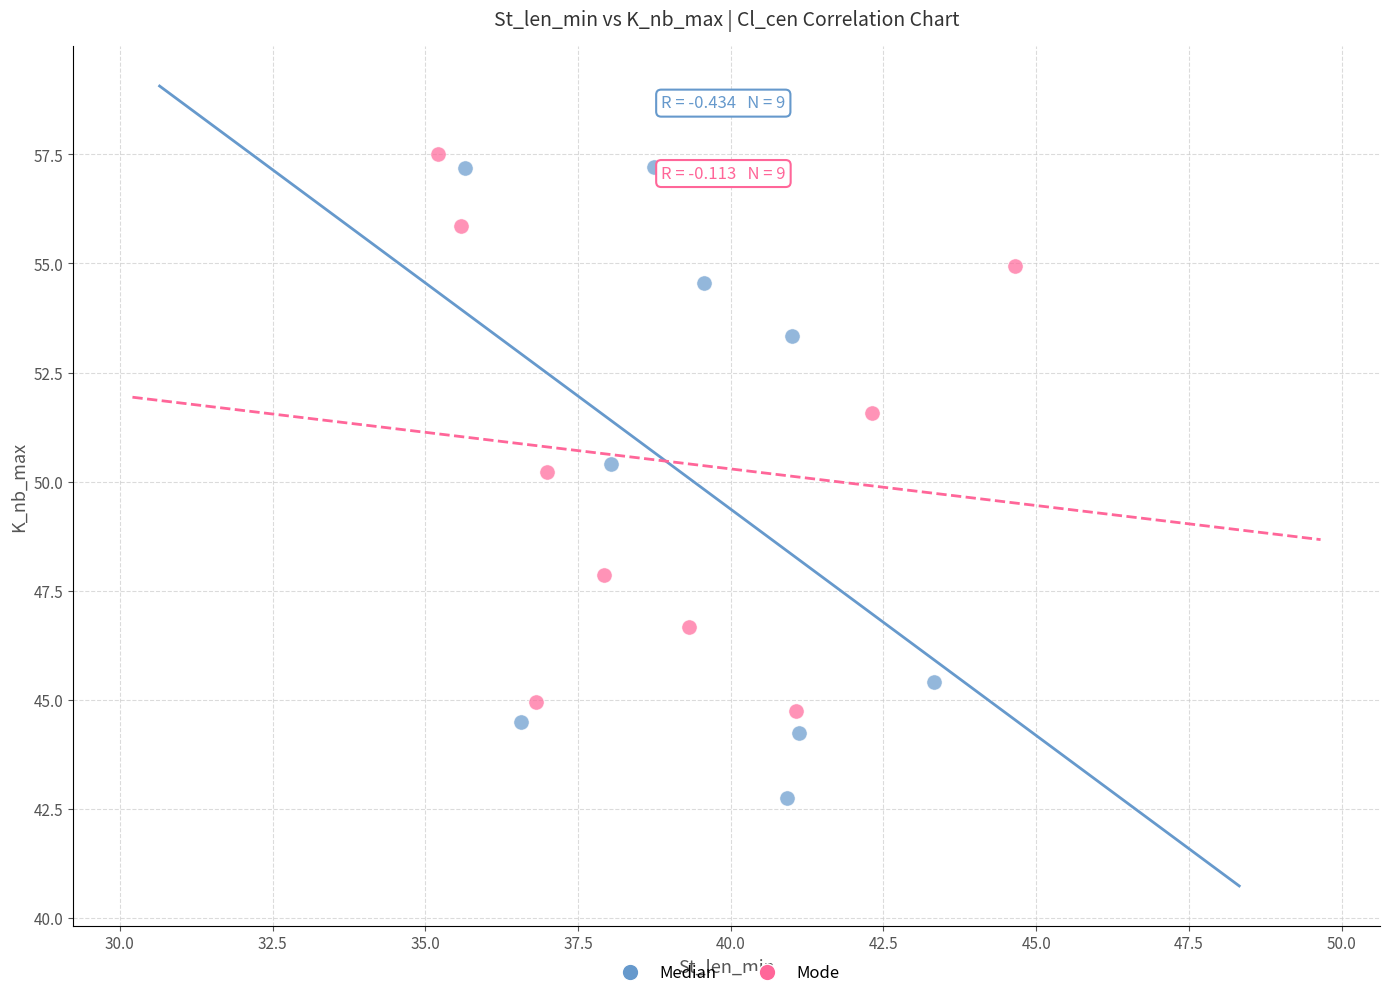

Which series reaches the minimum Y coordinate?

Median